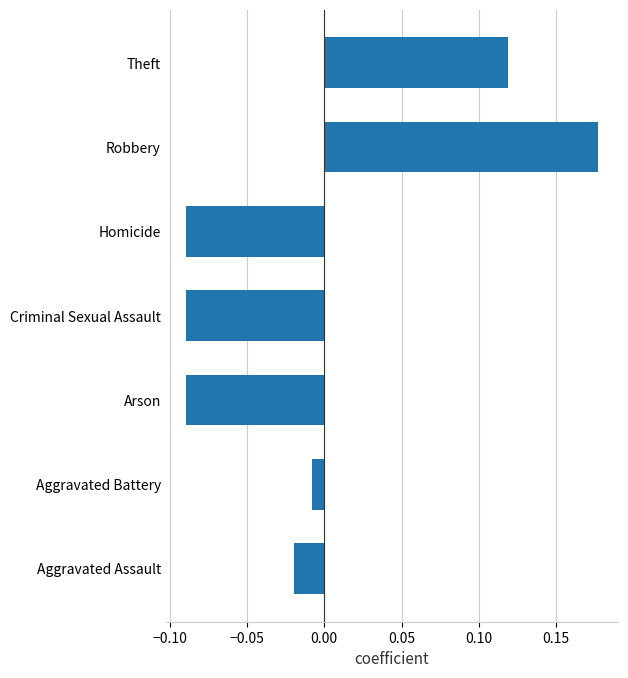

The value at Robbery is 0.1. True or false?

False